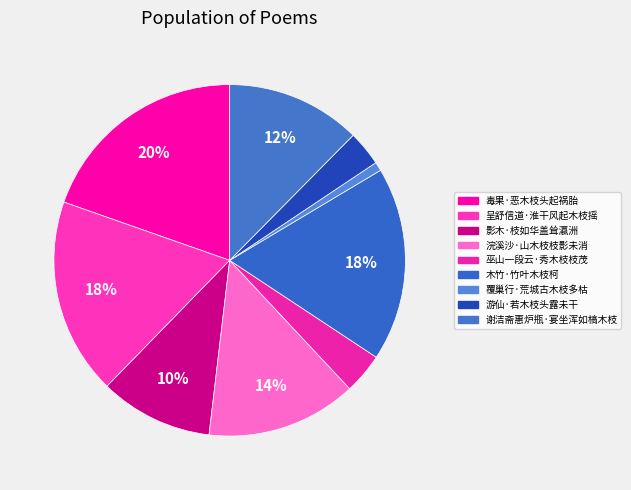

Is there a majority slice in this chart?

No